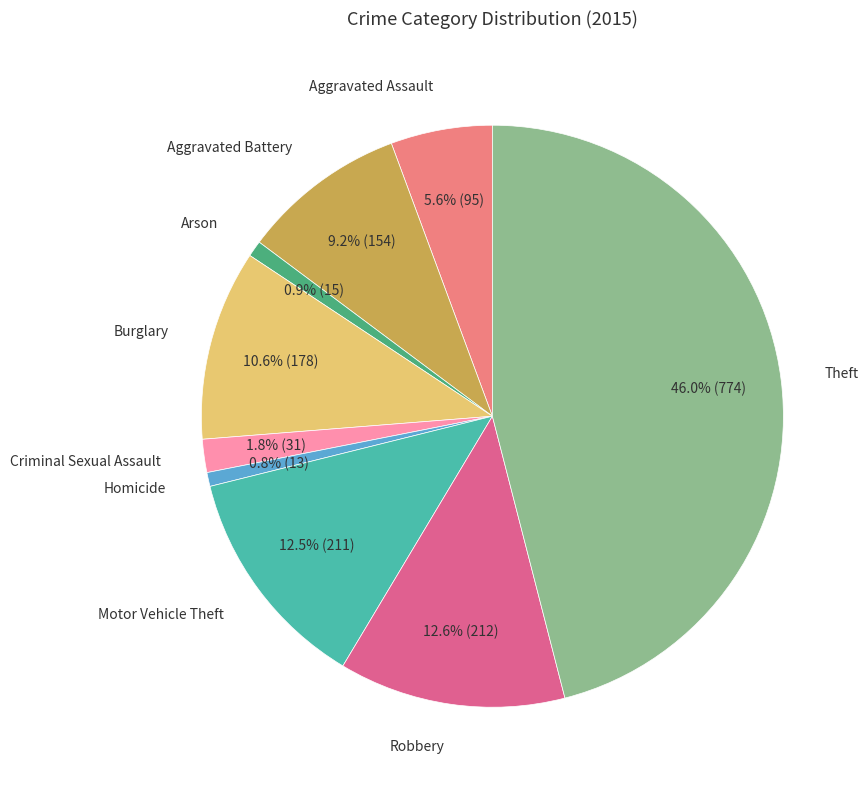

What percentage is the Homicide slice, to the nearest percent?

1%